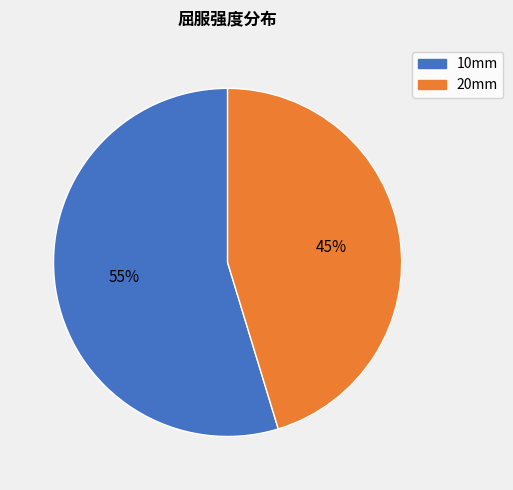

The 20mm slice represents 56% of the pie. True or false?

False